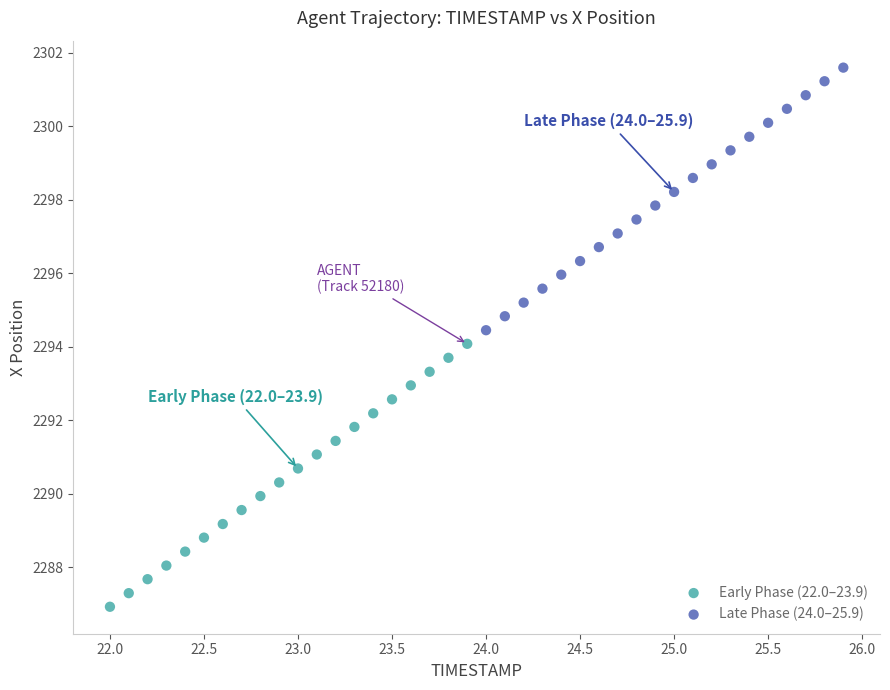

Which series contains the highest Y value?

Late Phase (24.0–25.9)